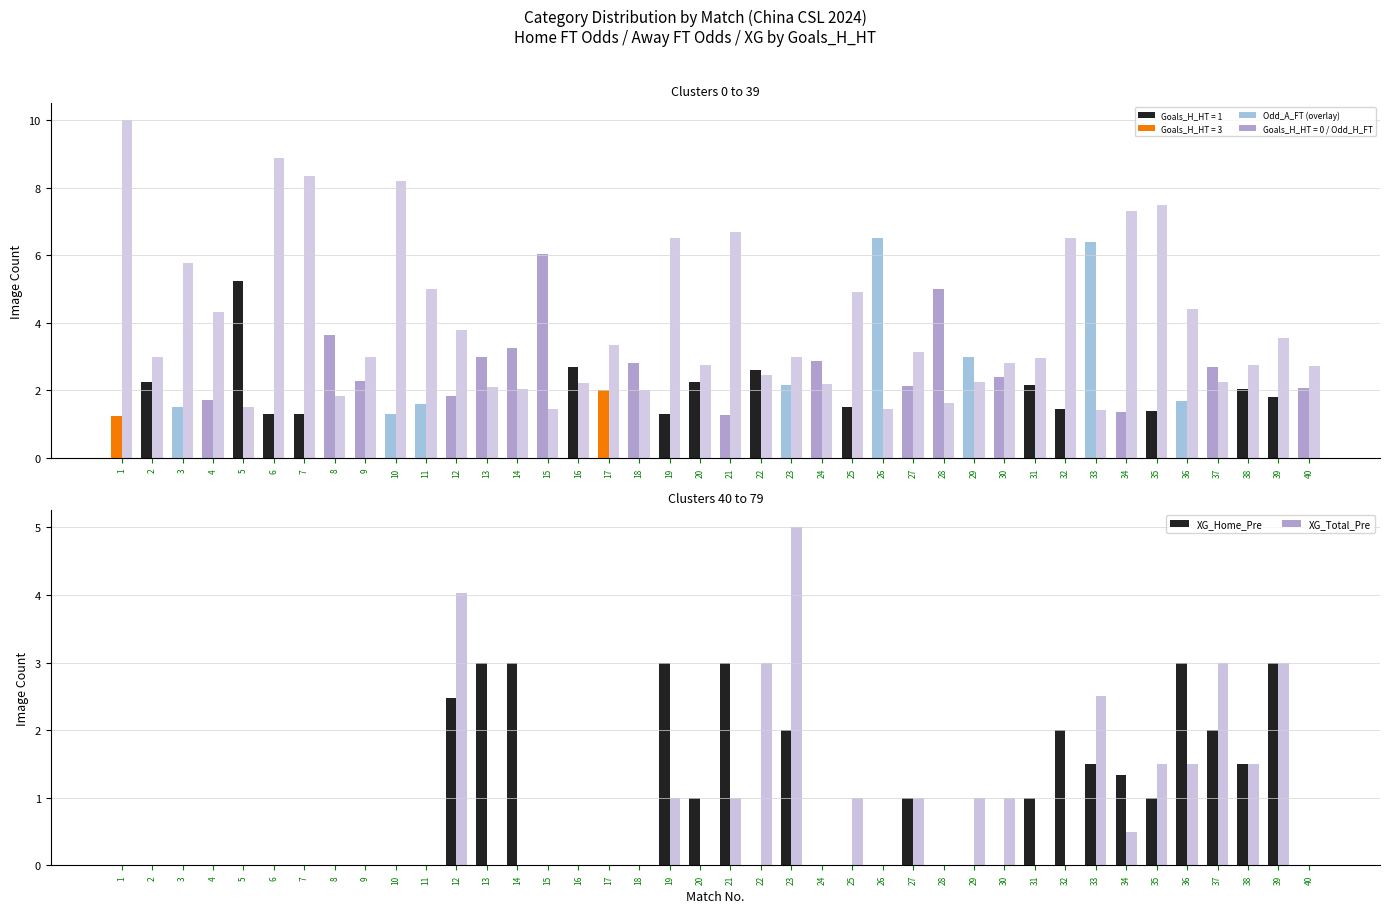

Is it true that XG_Total_Pre equals 0.0 at 9?

True